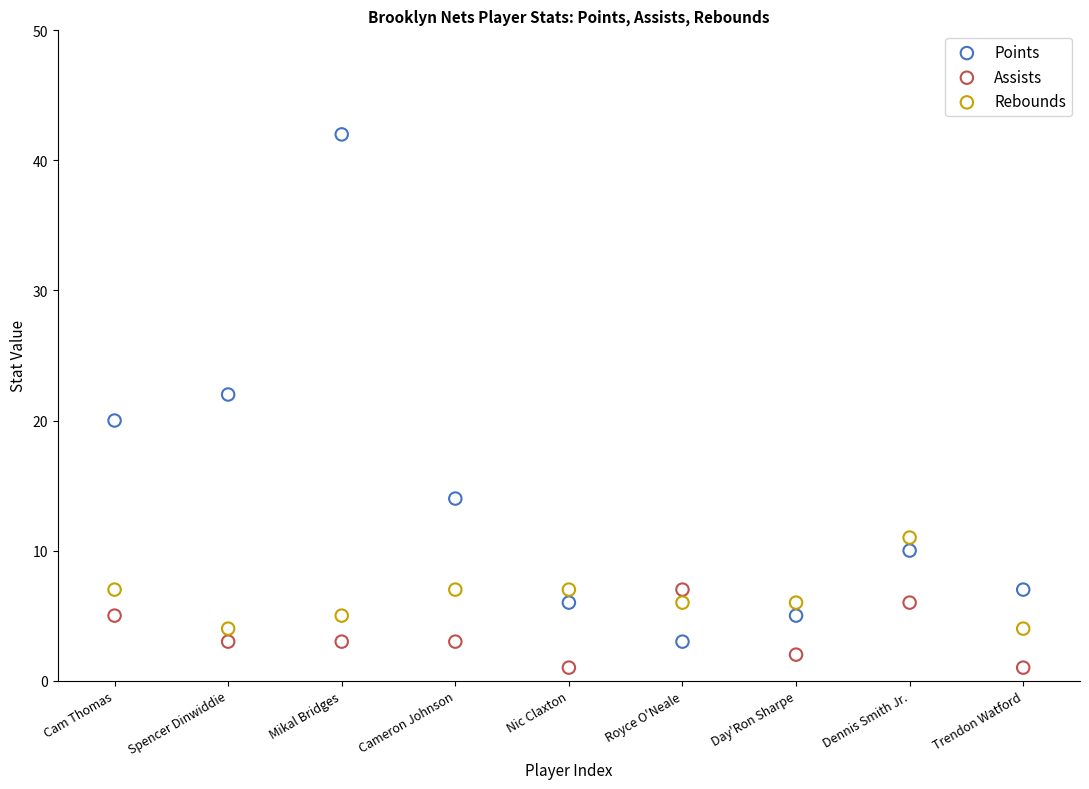

Which series contains the highest Y value?

Points